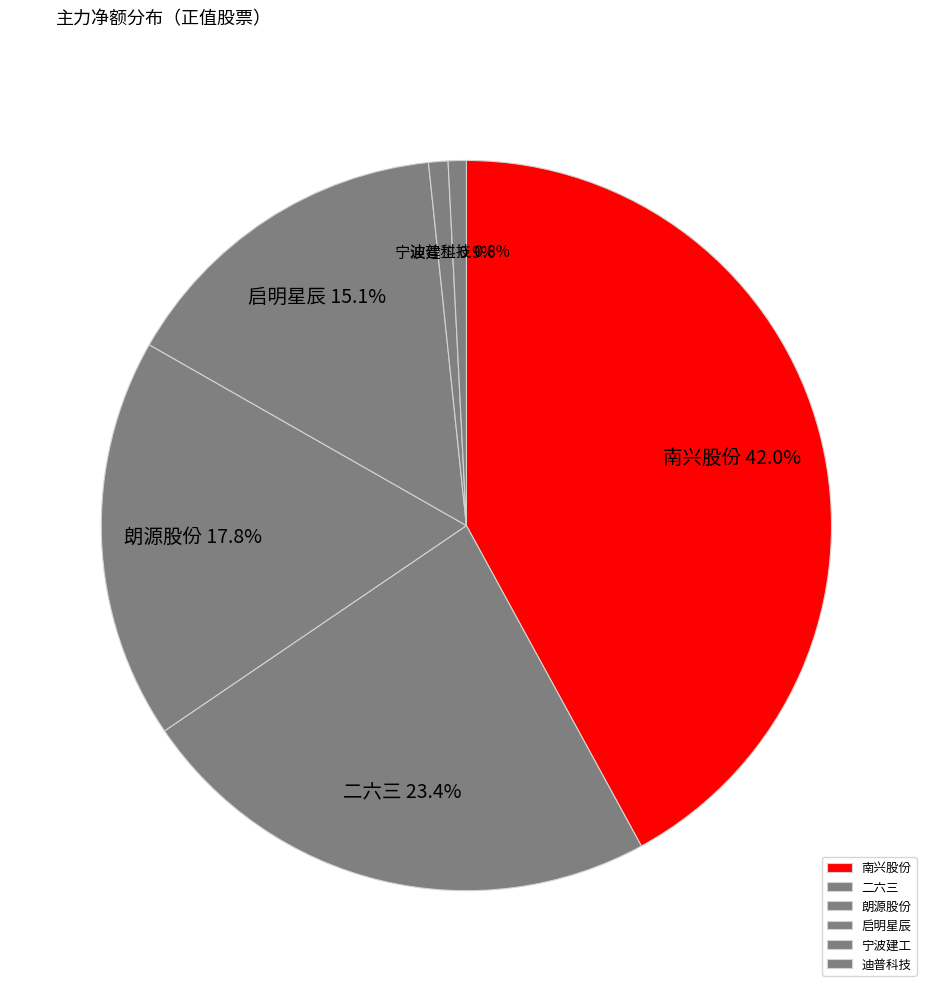

How many slices are in this pie chart?

6